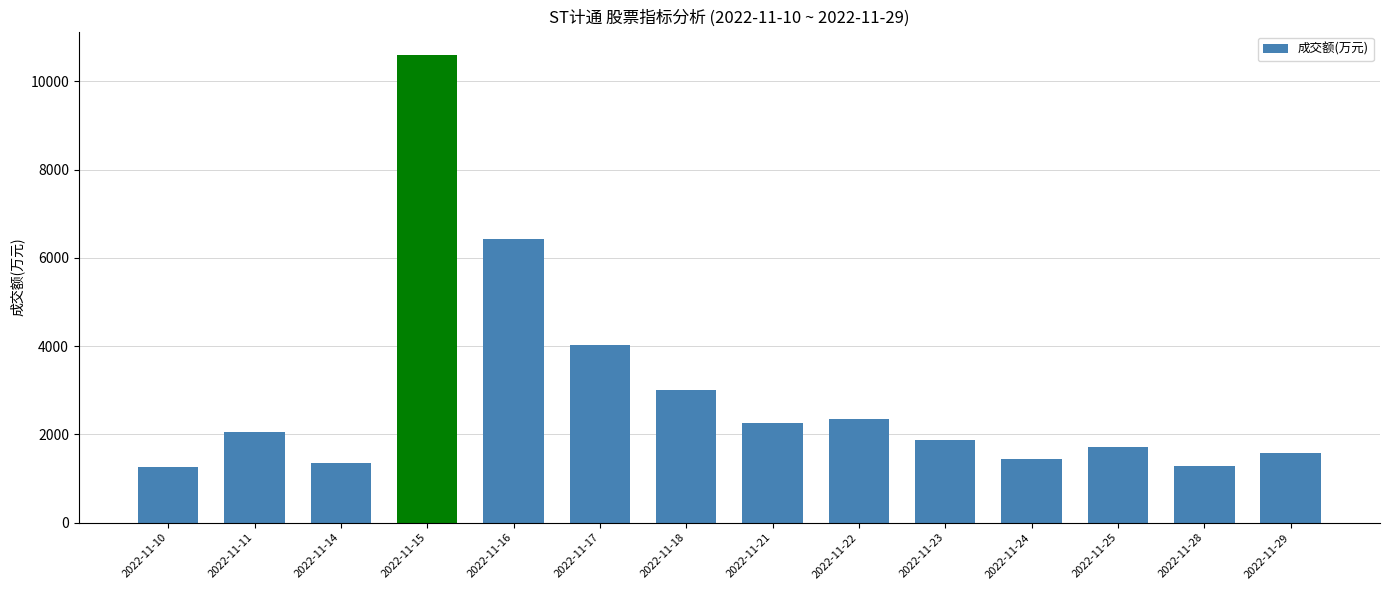

What is the value of the 13th bar from the left?

1291